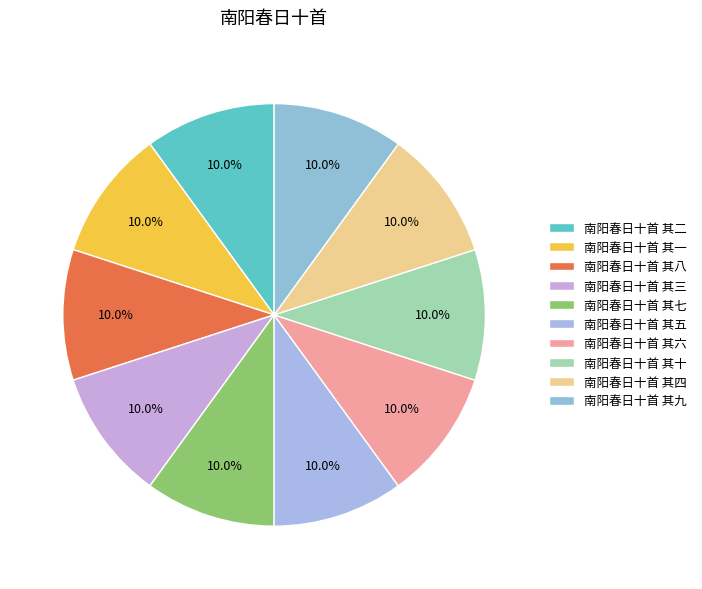

Is the sum of 南阳春日十首 其八 and 南阳春日十首 其九 greater than half?

No